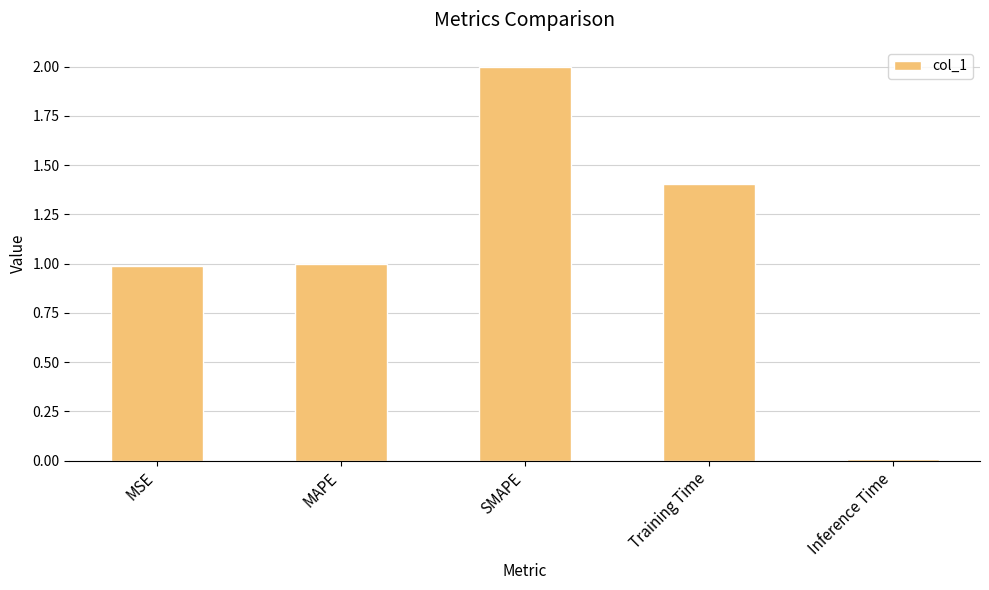

What is the average value?

1.1